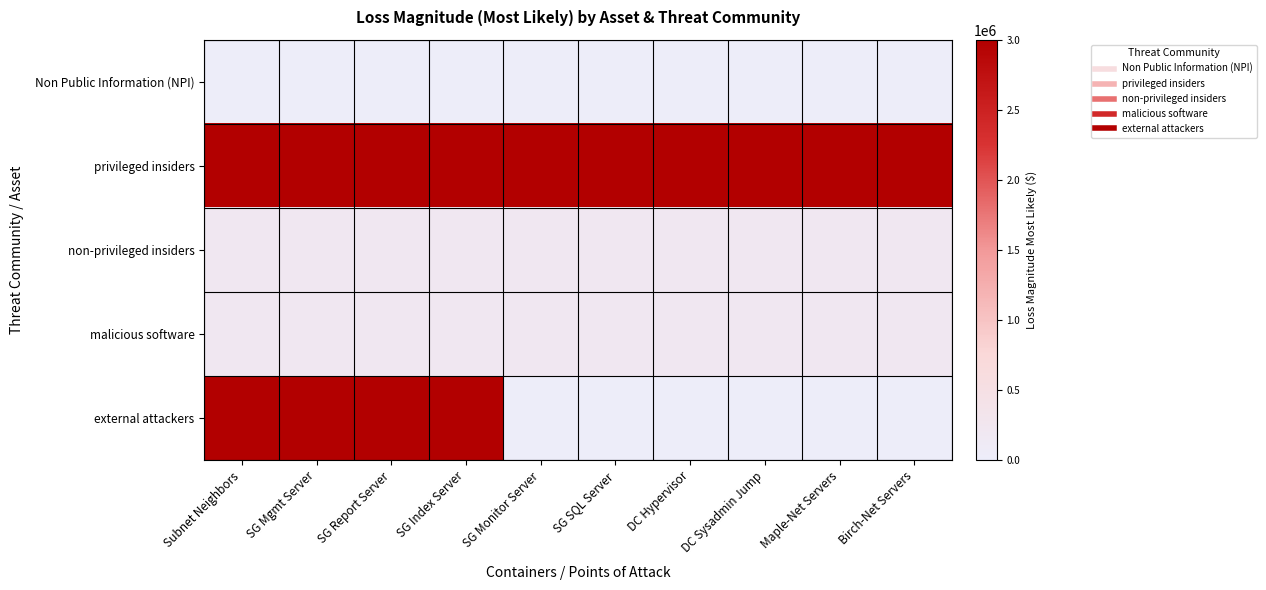

Rank the series by their maximum value, from highest to lowest.

privileged insiders, external attackers, non-privileged insiders, malicious software, Non Public Information (NPI)